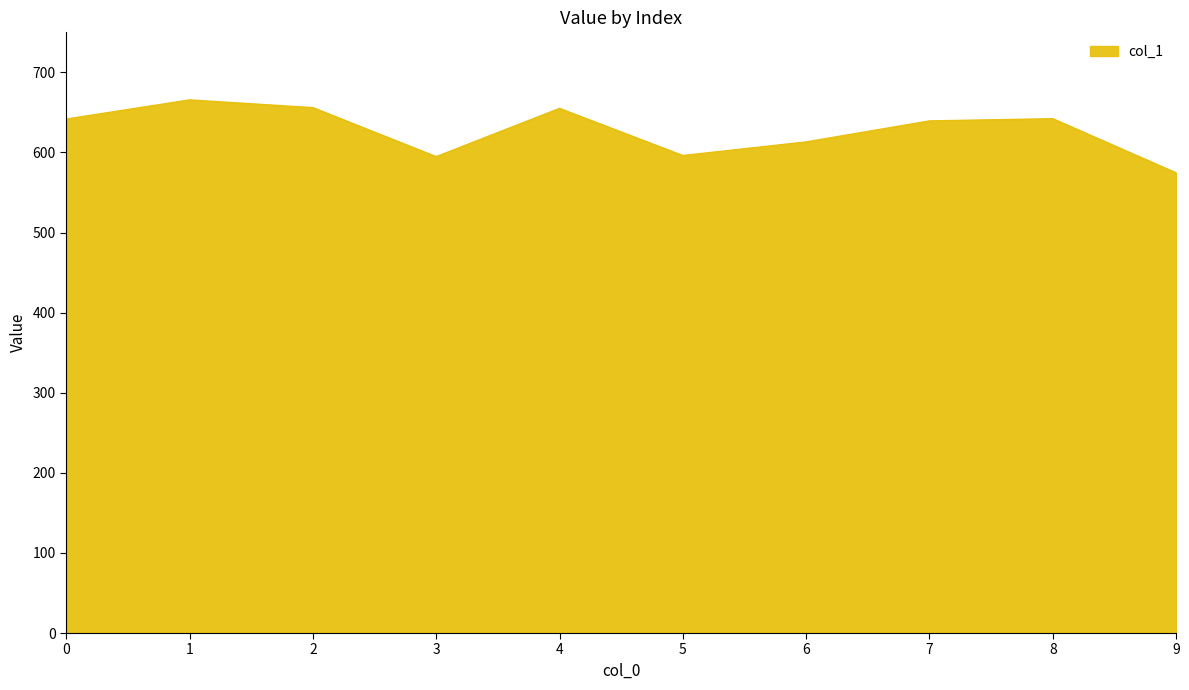

What is the greatest value displayed?

665.6